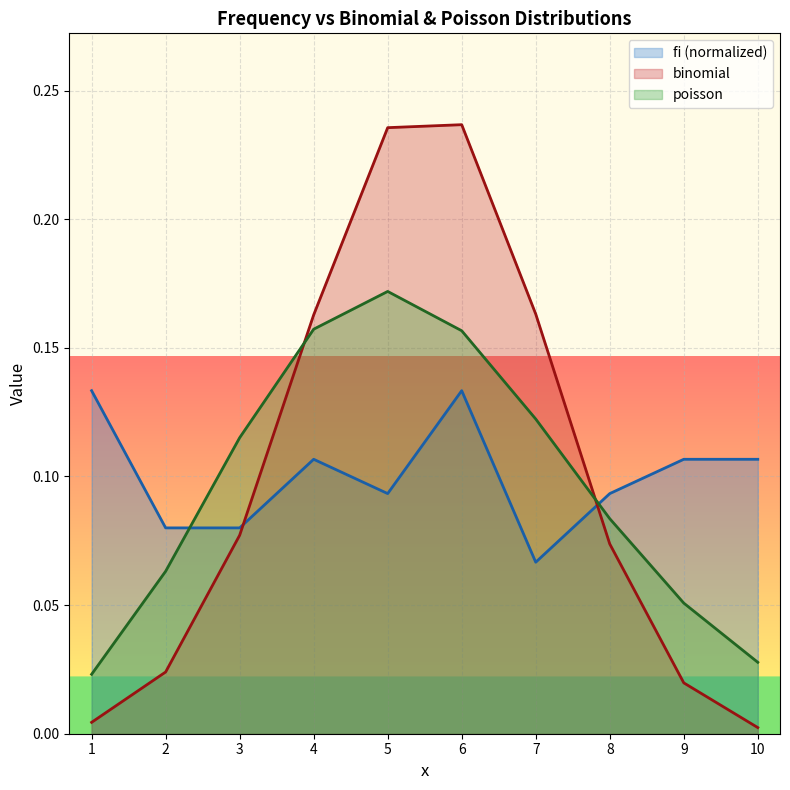

How many series are shown in this chart?

3